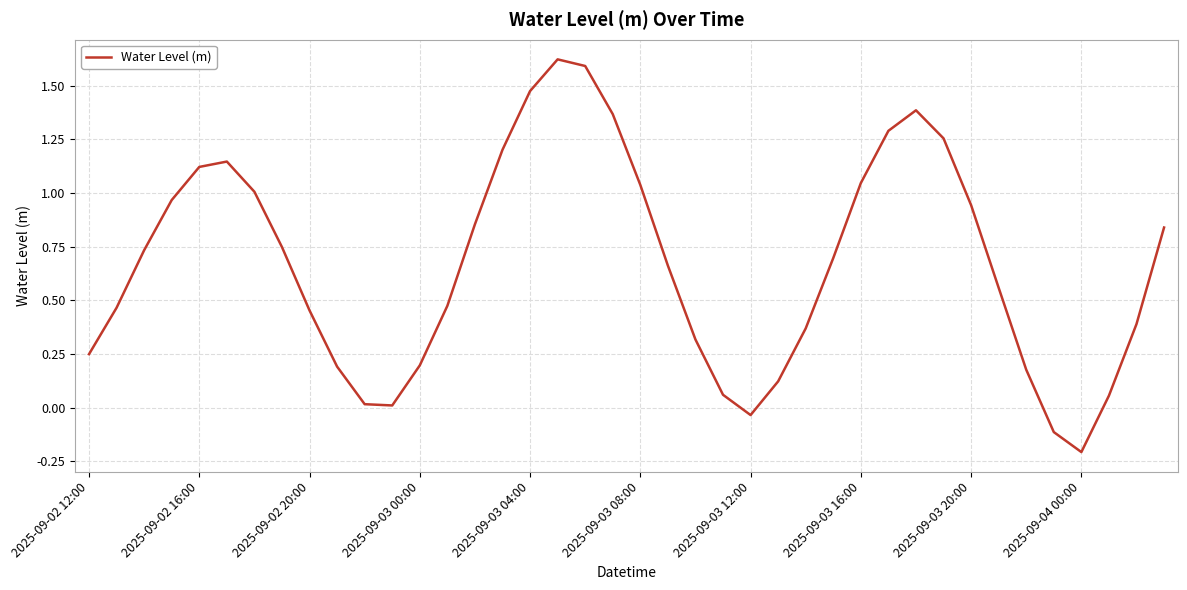

What is the difference between the maximum and minimum values?

1.8